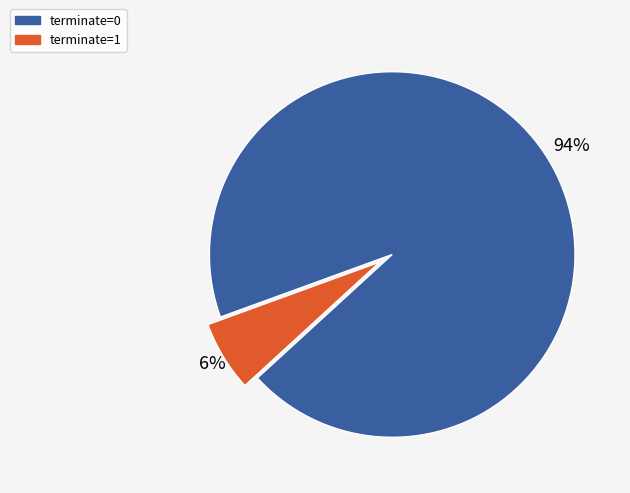

Rank the categories by value from lowest to highest.

terminate=1, terminate=0